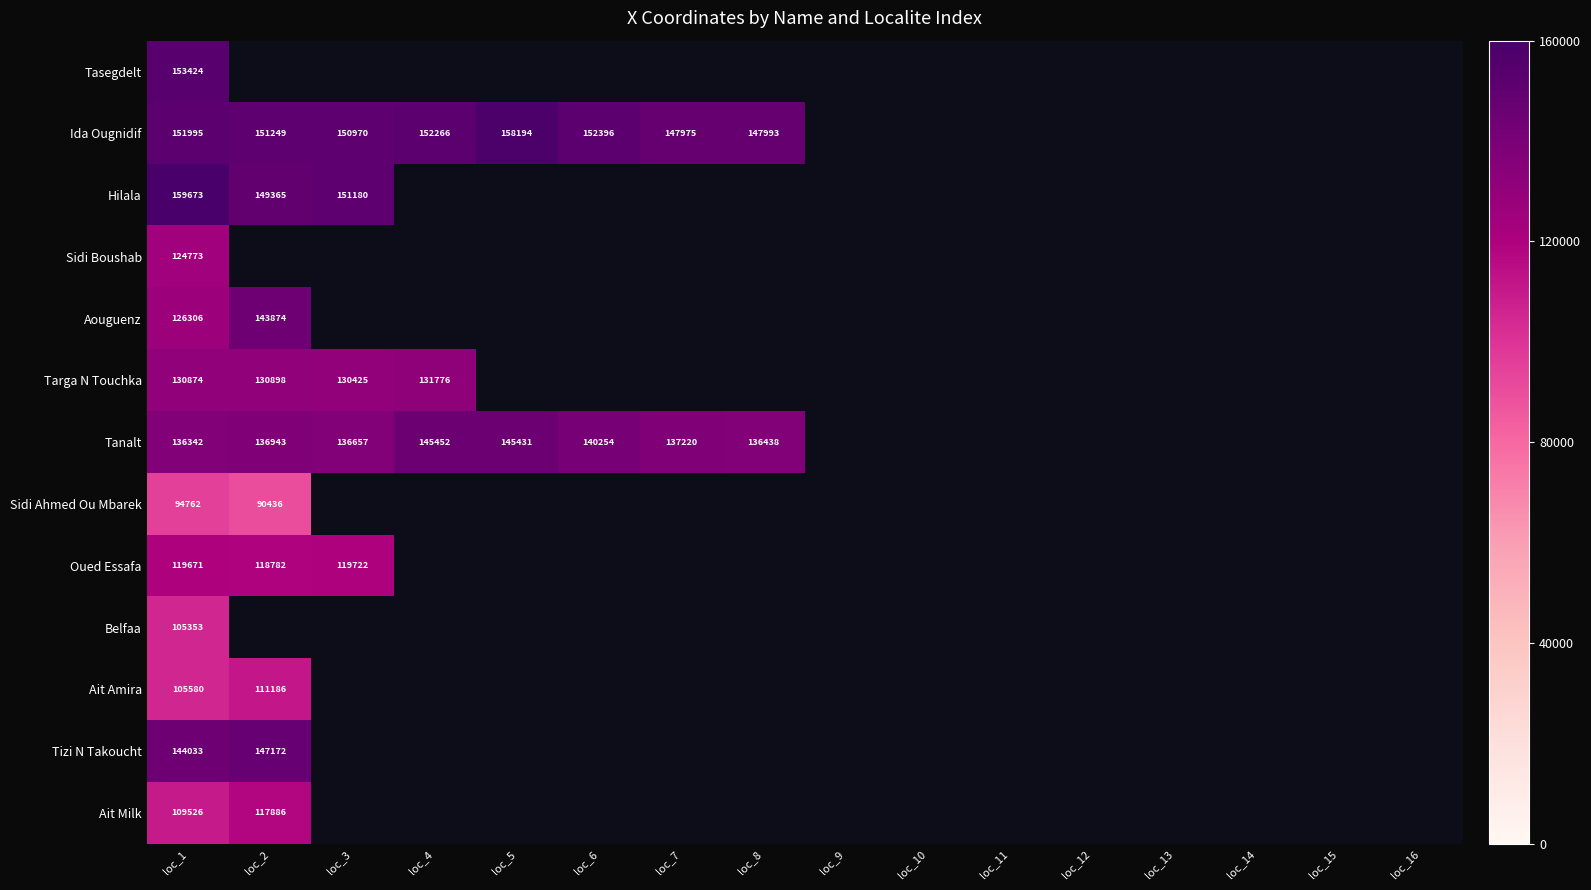

The value of Aouguenz at loc_2 is 143874. True or false?

True